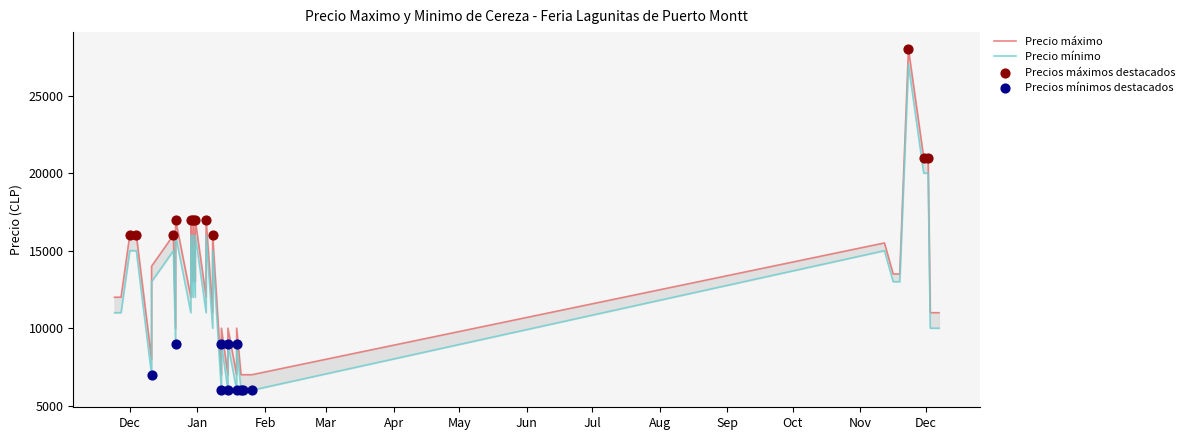

Which series has the widest spread of Y values?

Precio maximo